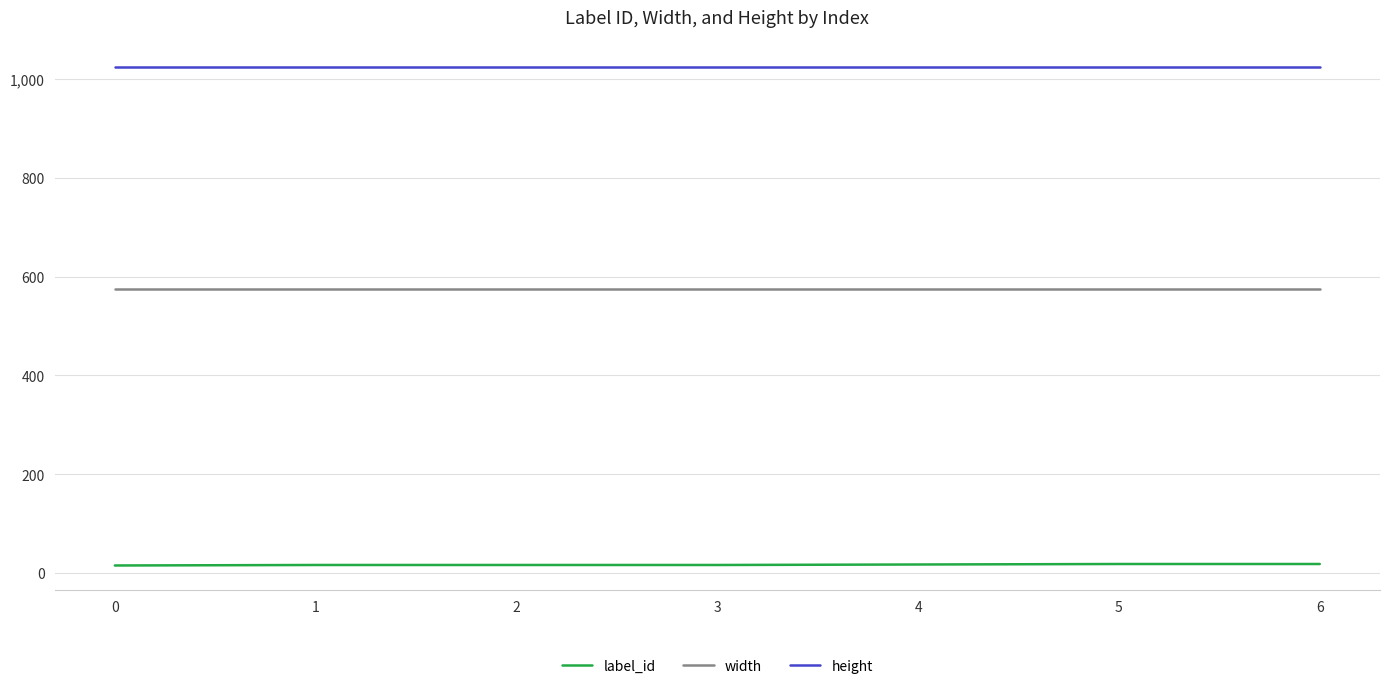

What is the difference between the highest and lowest values at 5?

1006